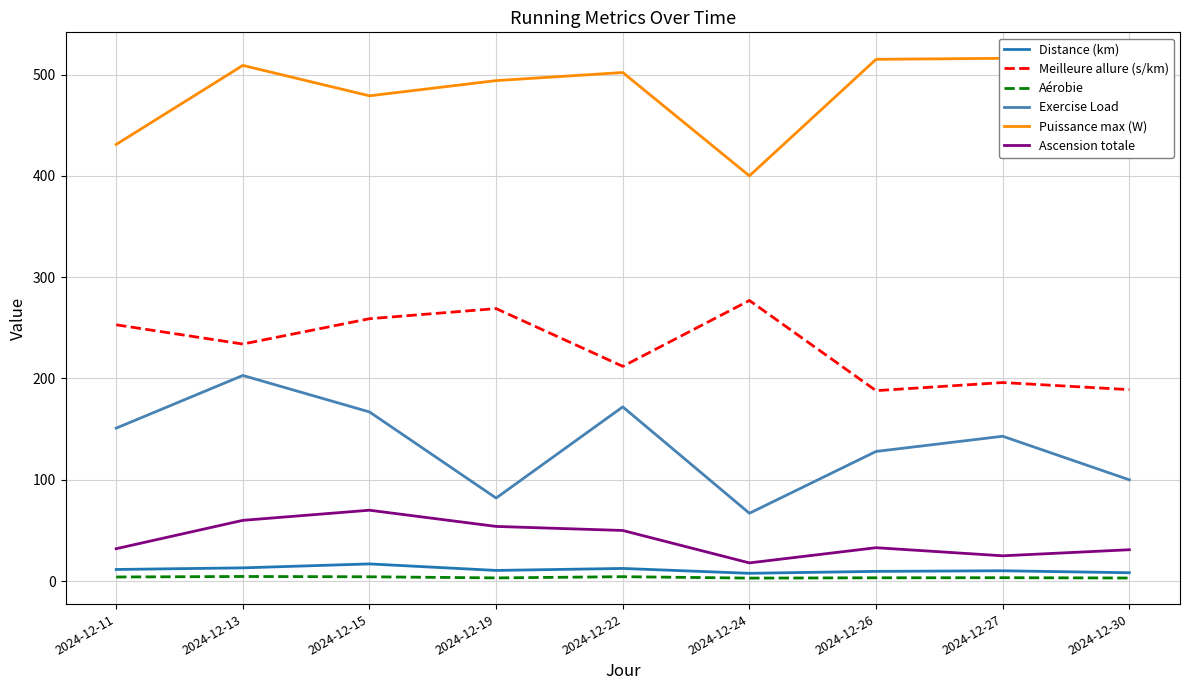

At 2024-12-24, list the series in order from smallest to largest.

Aérobie, Distance (km), Ascension totale, Exercise Load, Meilleure allure (s/km), Puissance max (W)